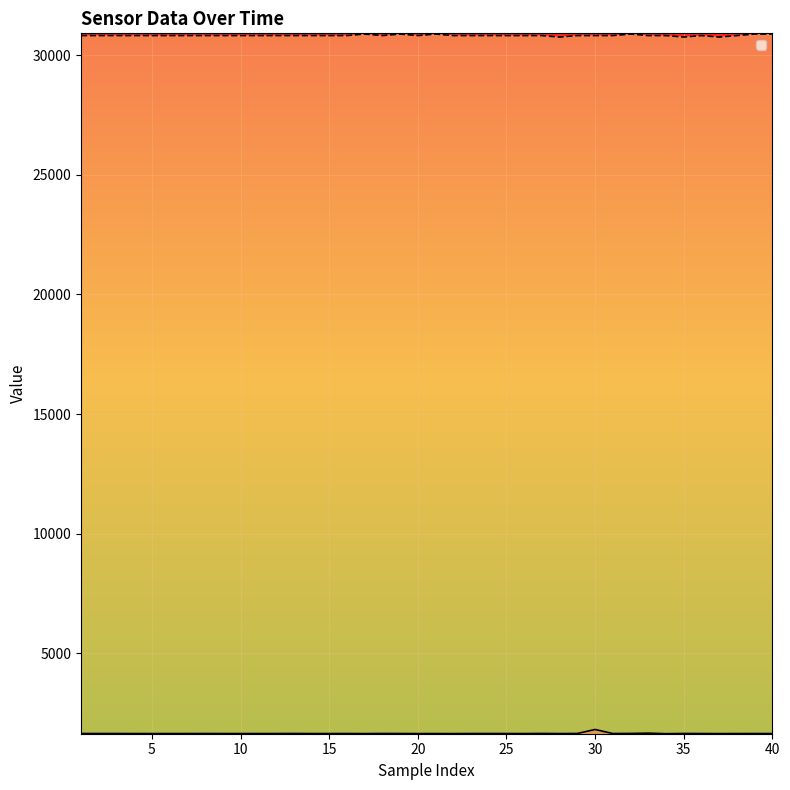

True or false: _1 and _2 cross at least once.

False